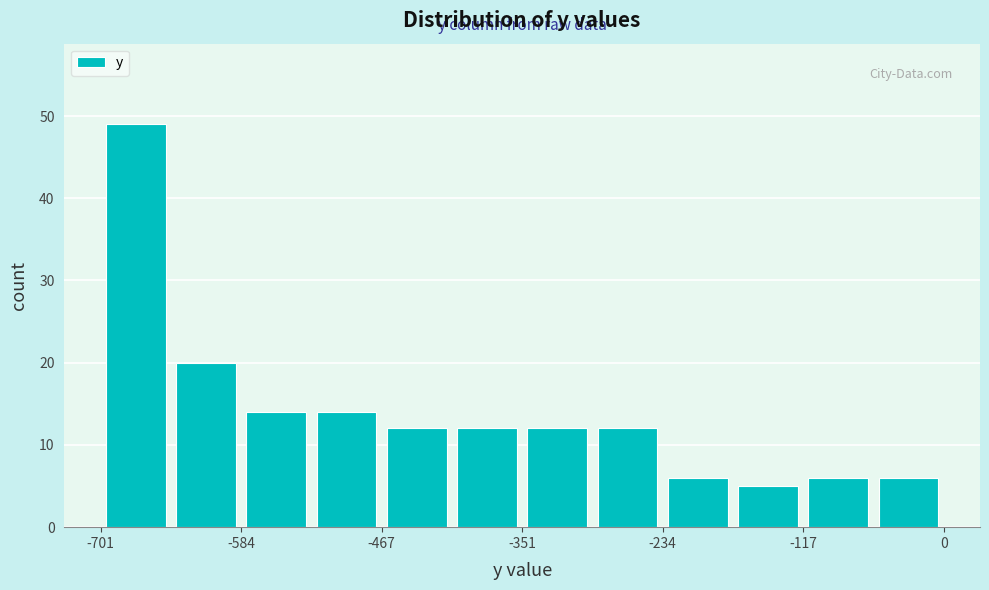

Read against the x-axis, roughly where is the centre of the tallest bar?

-680